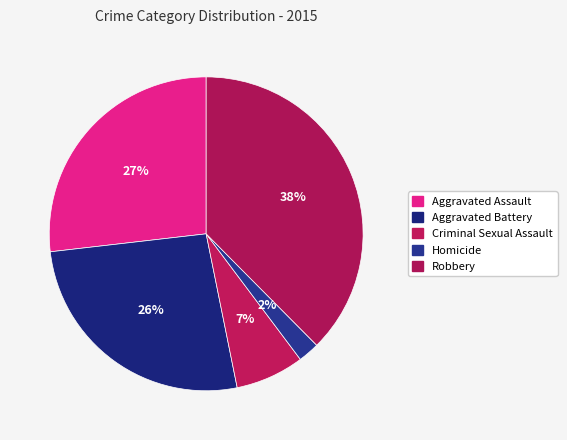

Approximately how many times larger is the value at Robbery compared to Criminal Sexual Assault?

5.3